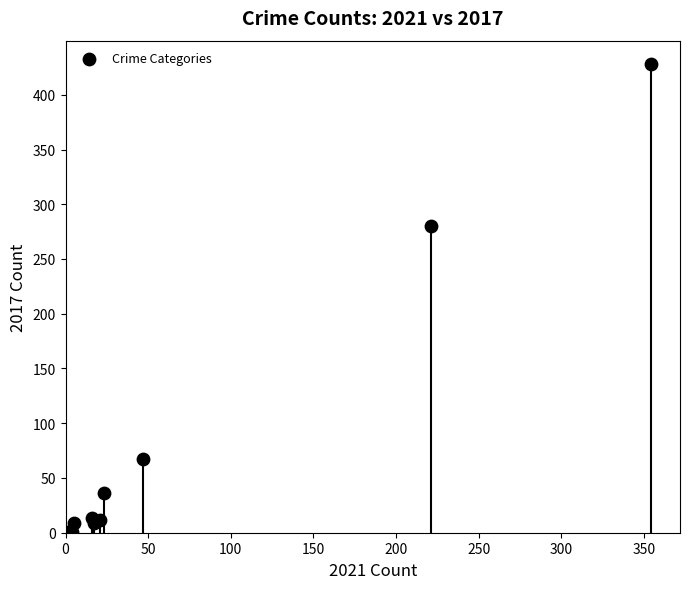

What Y value in the scatter plot is closest to 214?

280